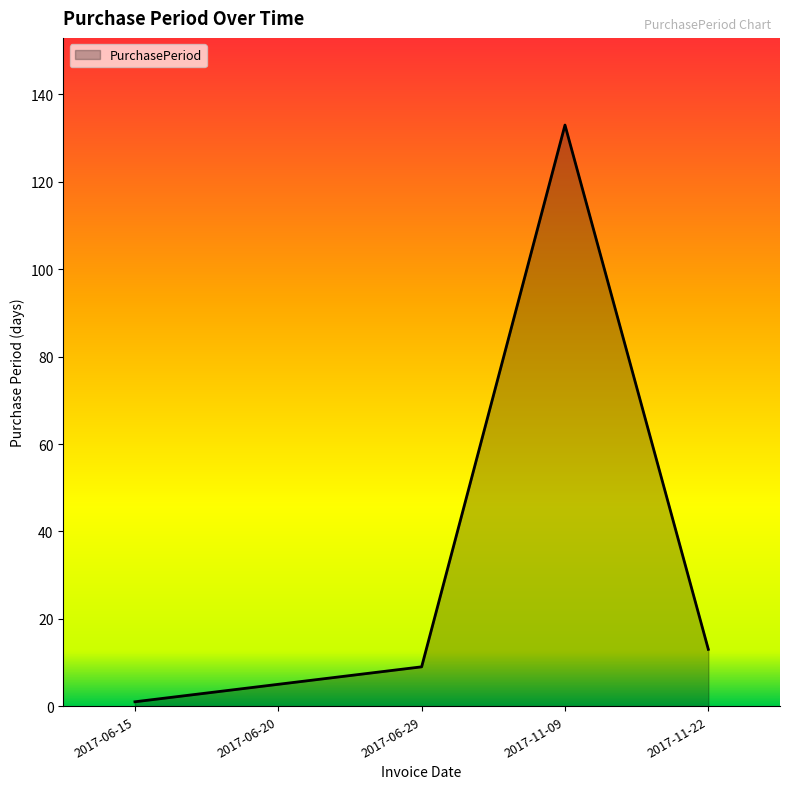

Rank the categories by value from highest to lowest.

2017-11-09, 2017-11-22, 2017-06-29, 2017-06-20, 2017-06-15